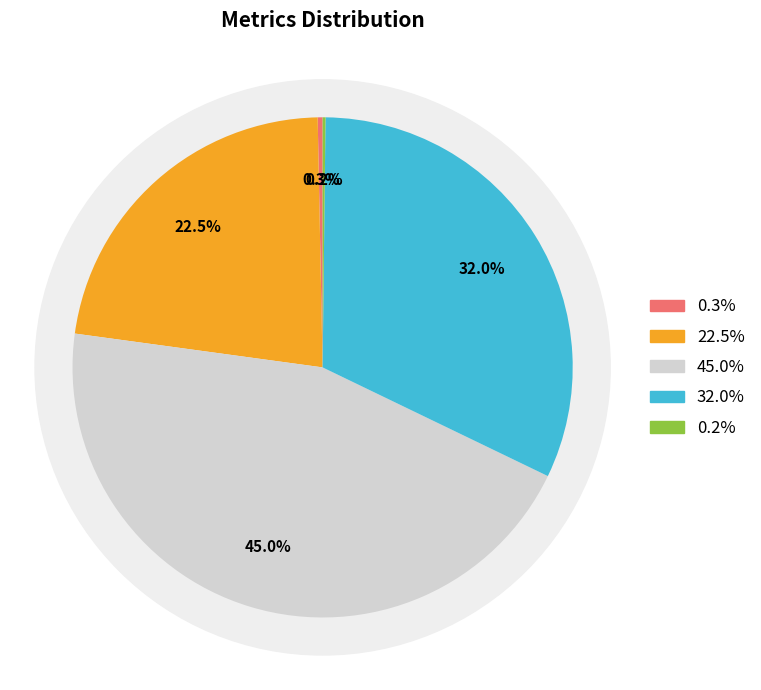

How many slices are in this pie chart?

5